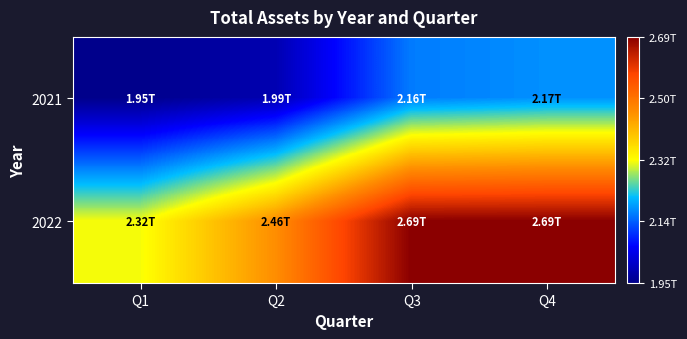

List the series in order of their peak value, highest first.

2022, 2021